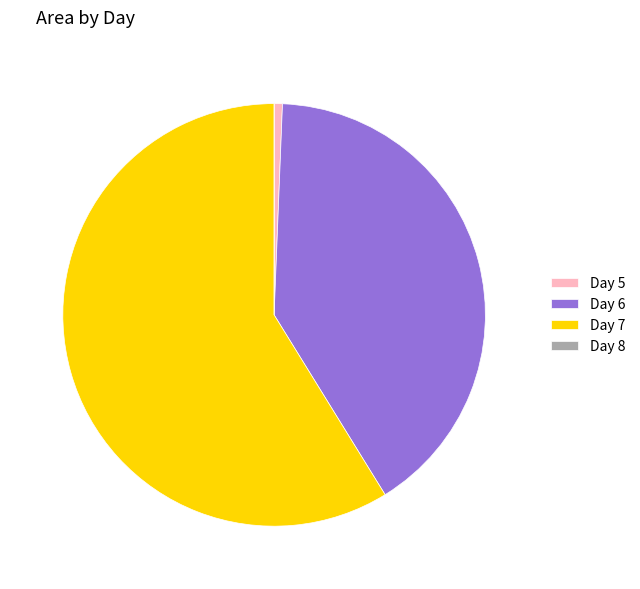

Is it true that Day 6 is 41% of the pie?

True